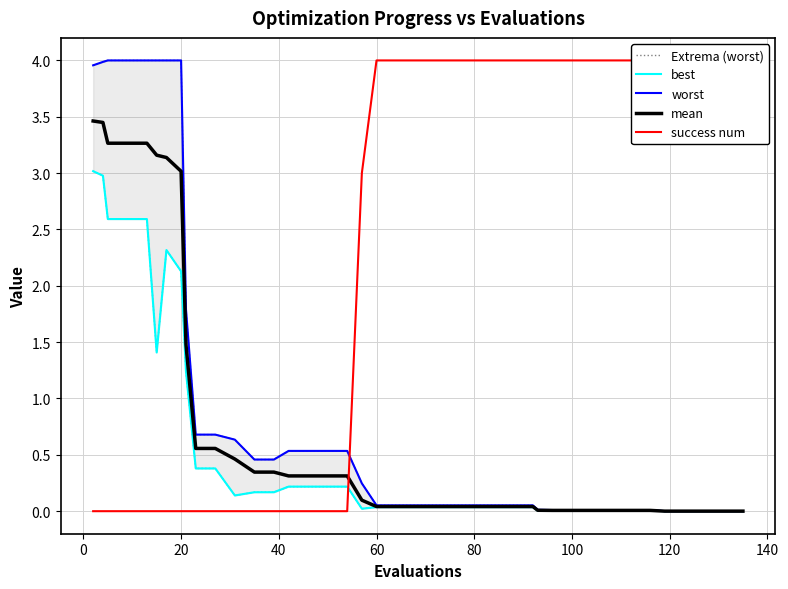

Reading left to right, extract all data points from this chart.

Extrema (worst): 4.0	4.0	4.0	4.0	4.0	4.0	4.0	4.0	1.8	0.7	0.7	0.6	0.5	0.5	0.5	0.5	0.5	0.5	0.2	0.1	0.1	0.1	0.1	0.1	0.1	0.1	0.1	0.1	0.0	0.0	0.0	0.0	0.0	0.0	0.0	0.0	0.0	0.0	0.0	0.0
best: 3.0	3.0	2.6	2.6	2.6	1.4	2.3	2.1	1.2	0.4	0.4	0.1	0.2	0.2	0.2	0.2	0.2	0.2	0.0	0.0	0.0	0.0	0.0	0.0	0.0	0.0	0.0	0.0	0.0	0.0	0.0	0.0	0.0	0.0	0.0	0.0	0.0	0.0	0.0	0.0
worst: 4.0	4.0	4.0	4.0	4.0	4.0	4.0	4.0	1.8	0.7	0.7	0.6	0.5	0.5	0.5	0.5	0.5	0.5	0.2	0.1	0.1	0.1	0.1	0.1	0.1	0.1	0.1	0.1	0.0	0.0	0.0	0.0	0.0	0.0	0.0	0.0	0.0	0.0	0.0	0.0
mean: 3.5	3.4	3.3	3.3	3.3	3.2	3.1	3.0	1.5	0.6	0.6	0.5	0.3	0.3	0.3	0.3	0.3	0.3	0.1	0.0	0.0	0.0	0.0	0.0	0.0	0.0	0.0	0.0	0.0	0.0	0.0	0.0	0.0	0.0	0.0	0.0	0.0	0.0	0.0	0.0
success num: 0.0	0.0	0.0	0.0	0.0	0.0	0.0	0.0	0.0	0.0	0.0	0.0	0.0	0.0	0.0	0.0	0.0	0.0	3.0	4.0	4.0	4.0	4.0	4.0	4.0	4.0	4.0	4.0	4.0	4.0	4.0	4.0	4.0	4.0	4.0	4.0	4.0	4.0	4.0	4.0